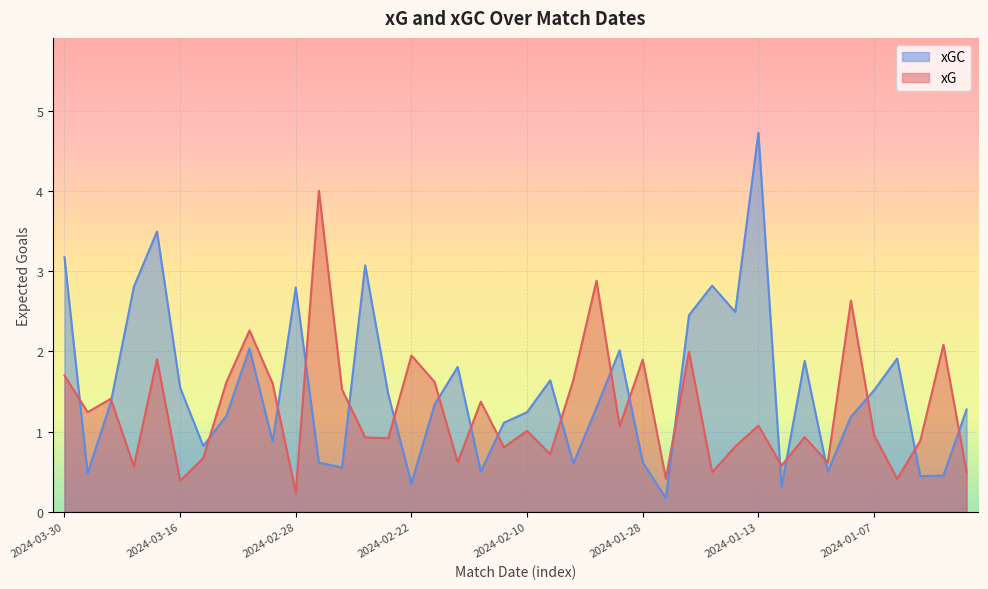

At 2024-03-09, list the series in order from smallest to largest.

xG, xGC